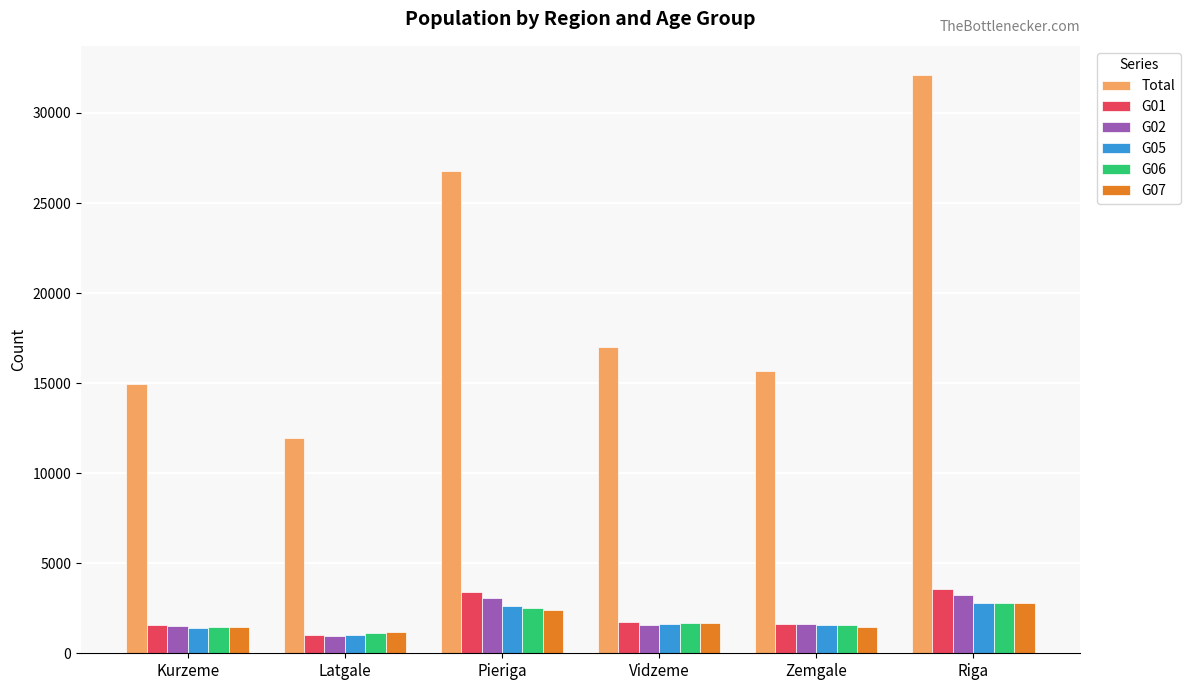

What is the sum of all G05 values?

11069